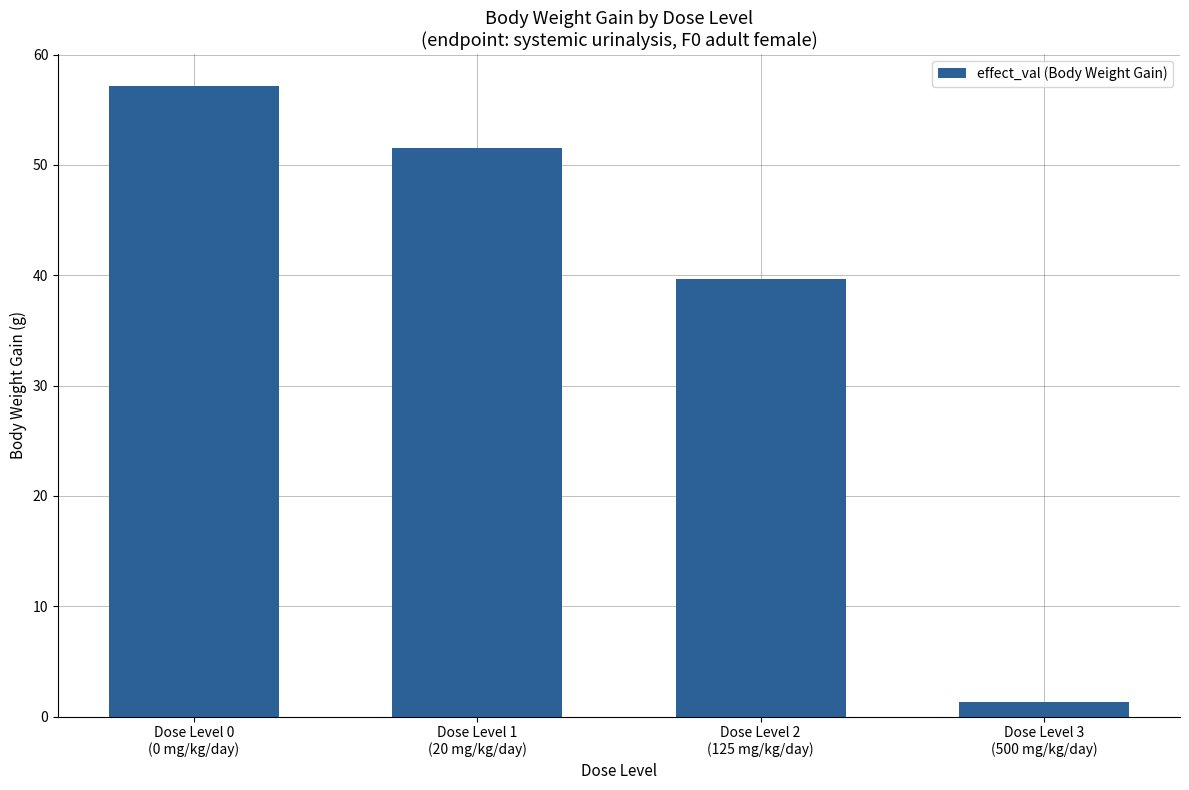

Reading left to right, extract all data points from this chart.

Dose Level 0
(0 mg/kg/day)=57.2	Dose Level 1
(20 mg/kg/day)=51.5	Dose Level 2
(125 mg/kg/day)=39.7	Dose Level 3
(500 mg/kg/day)=1.3